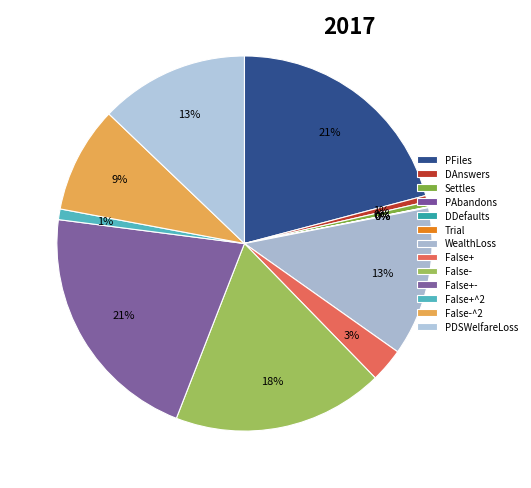

Which has a higher value, PDSWelfareLoss or DDefaults?

PDSWelfareLoss